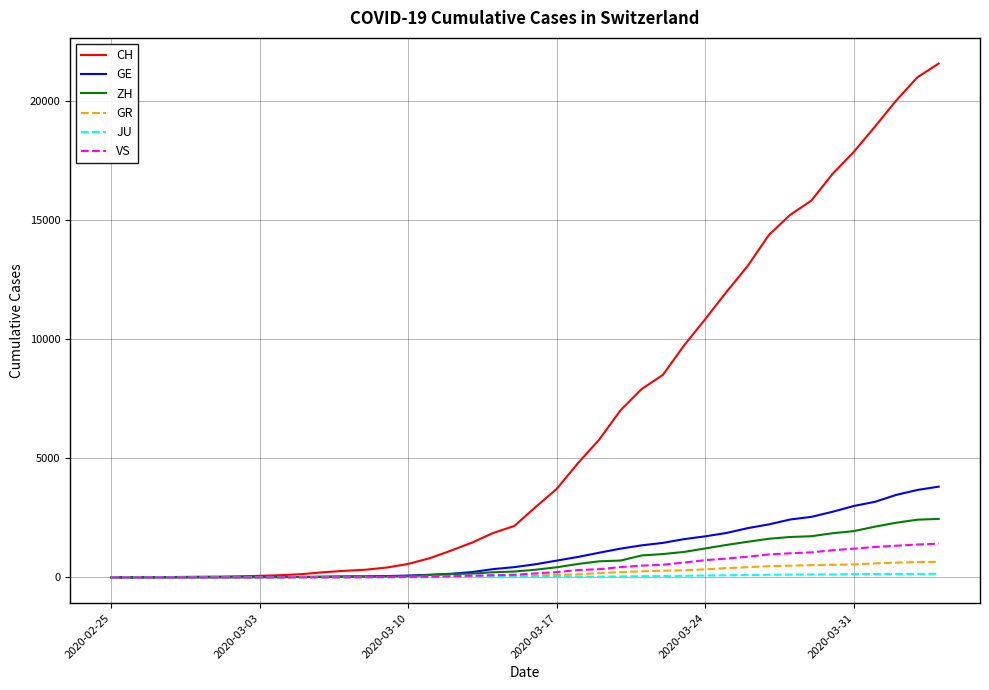

What is the maximum value for VS?

1418